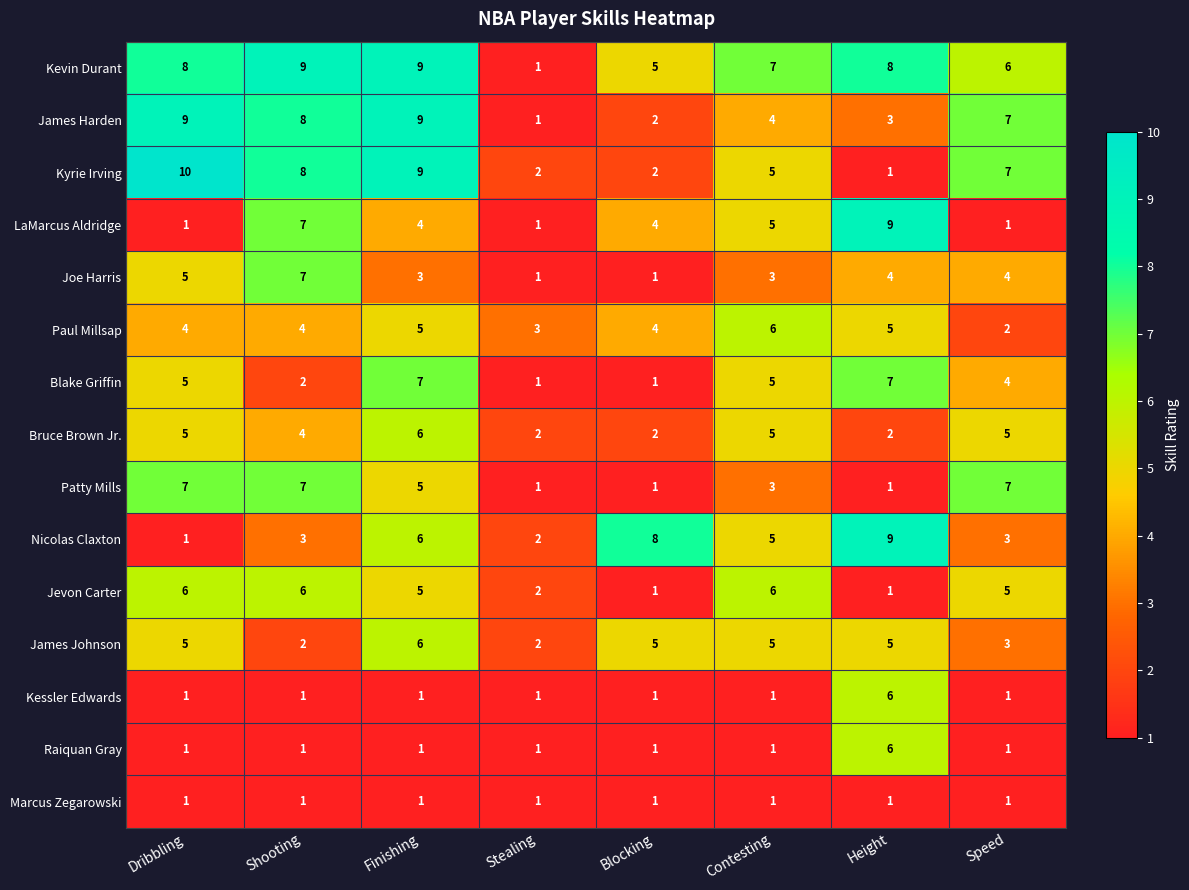

Is the value of Jevon Carter at Contesting greater than the value of Nicolas Claxton at Blocking?

No